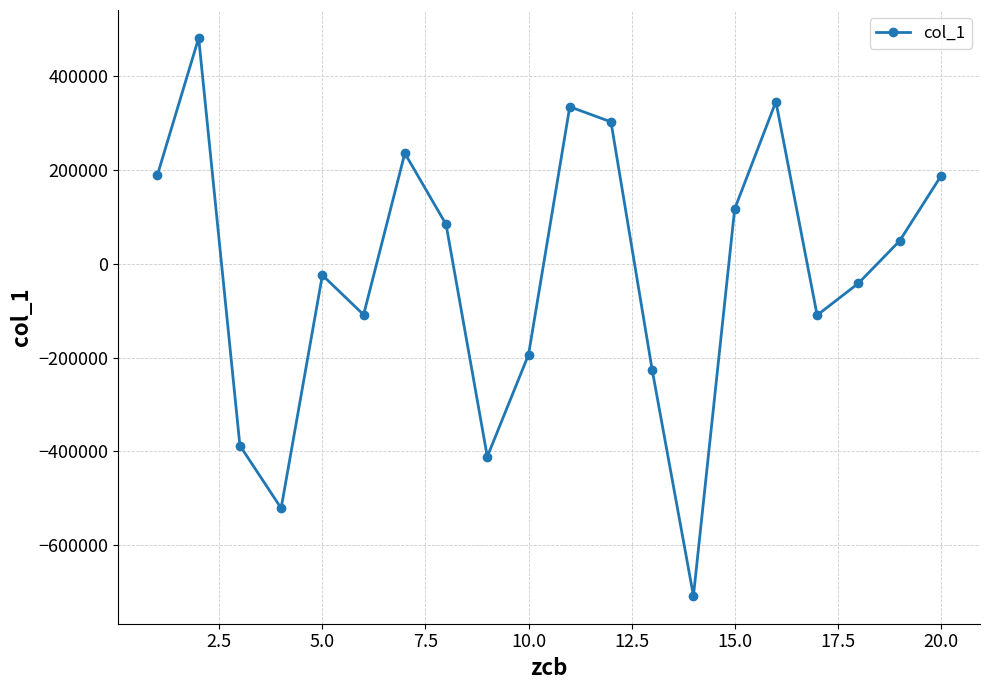

How many interior local peaks (higher than both neighbors) does the data have?

5